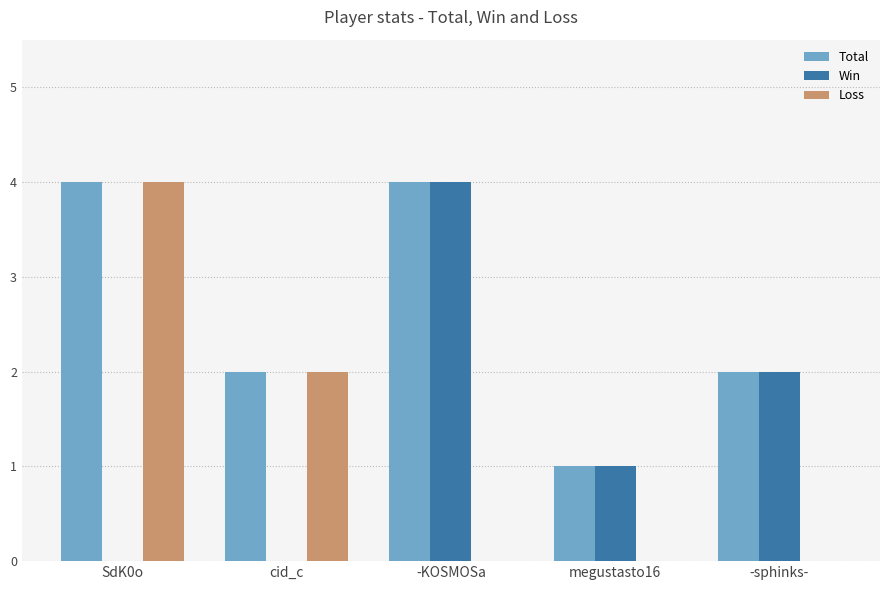

Which series has the largest total across all categories?

Total